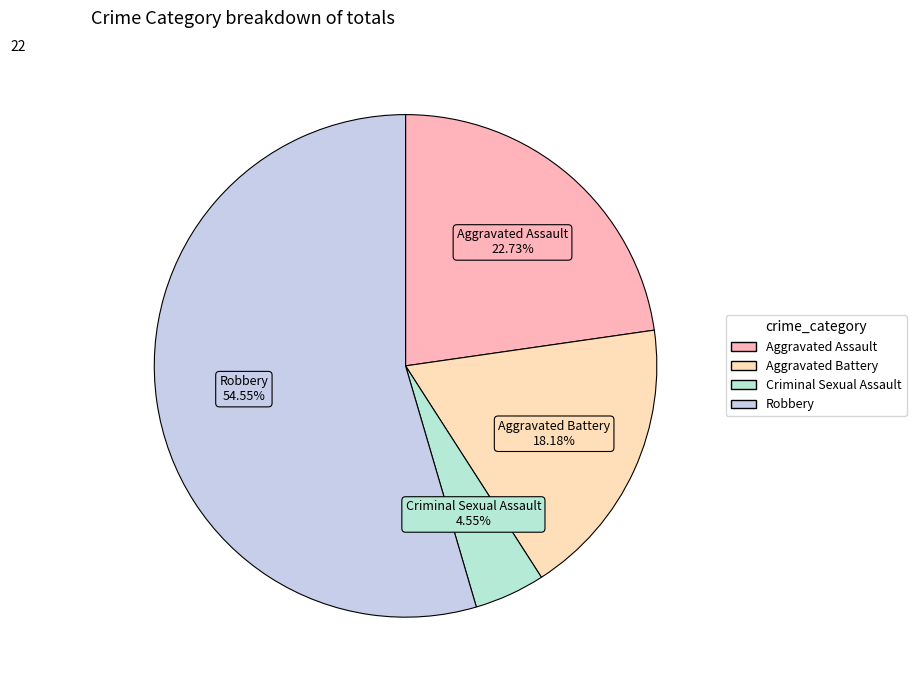

What is the ratio of the value at Robbery to the value at Criminal Sexual Assault?

12.0